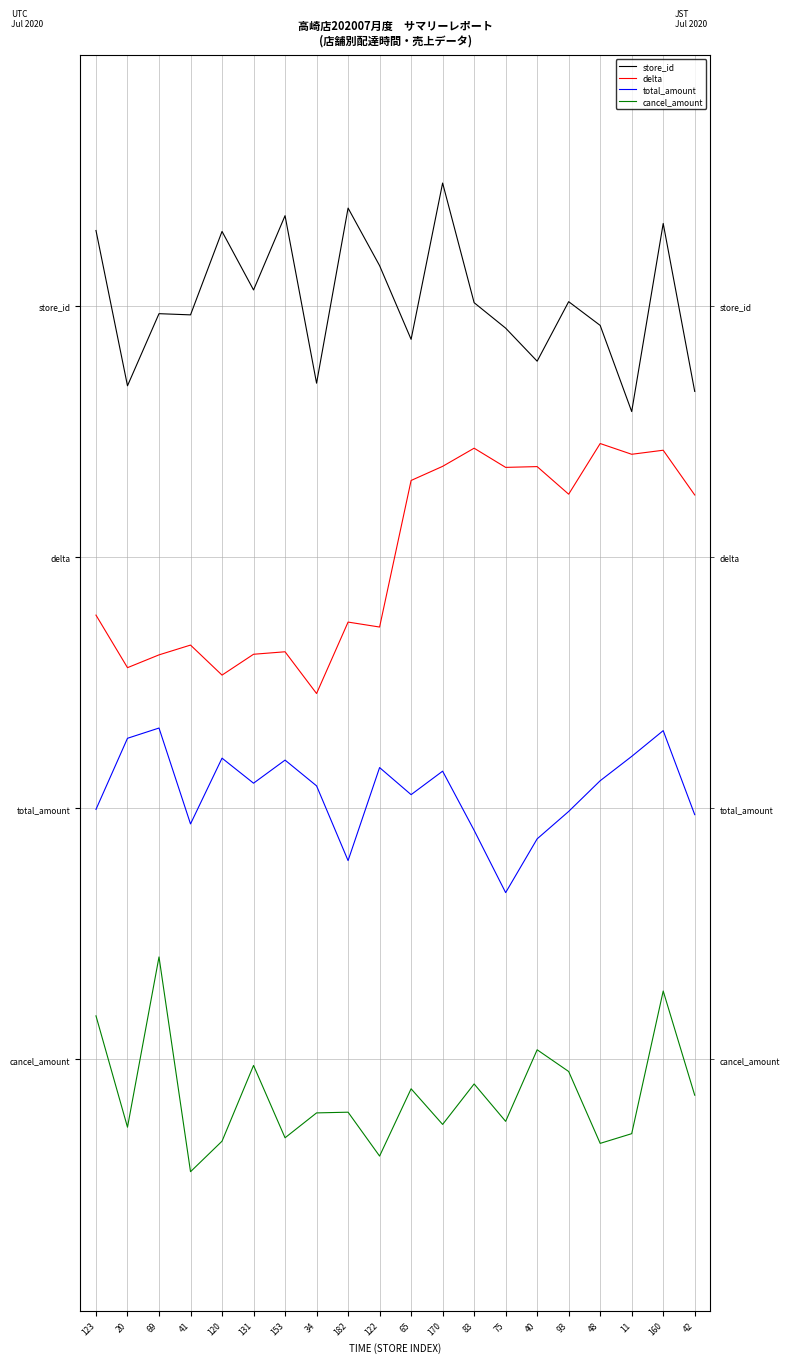

In cancel_amount, how many points are higher than both neighbors (excluding endpoints)?

7